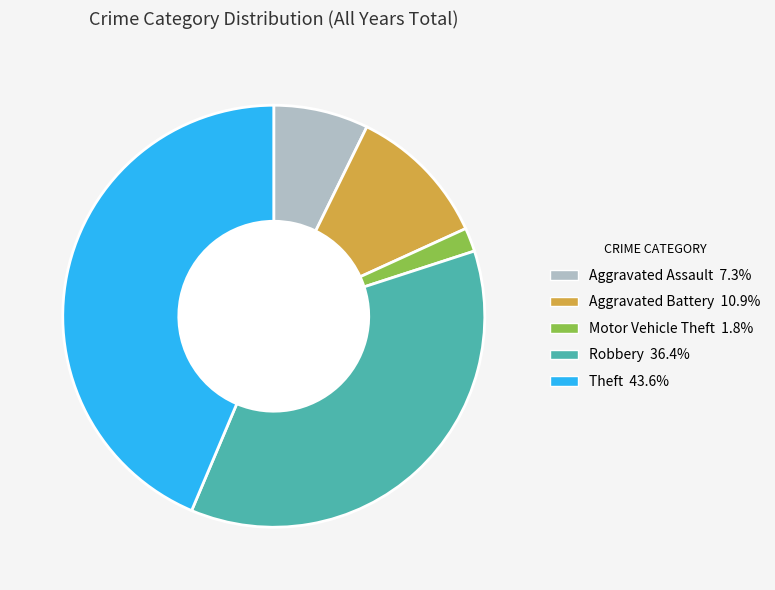

Is it true that Aggravated Assault is 7% of the pie?

True